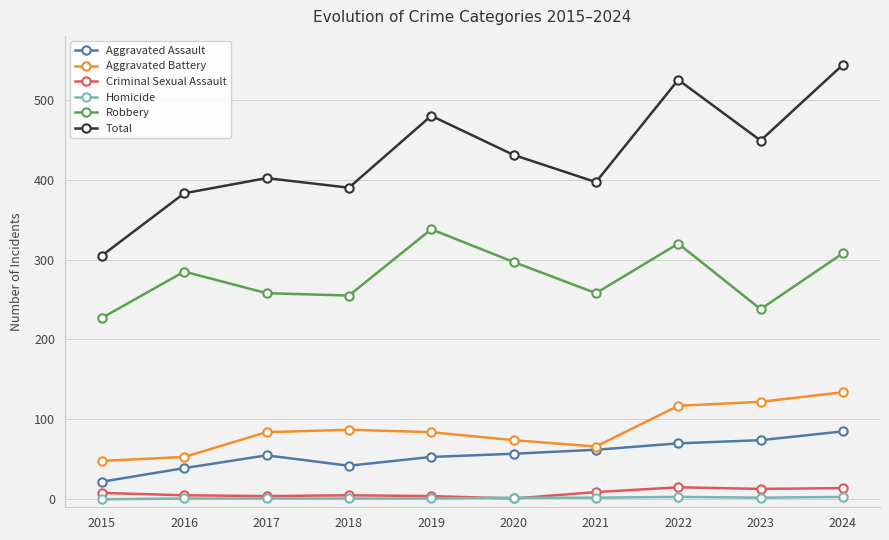

How many values in the Aggravated Assault series are below 57?

5